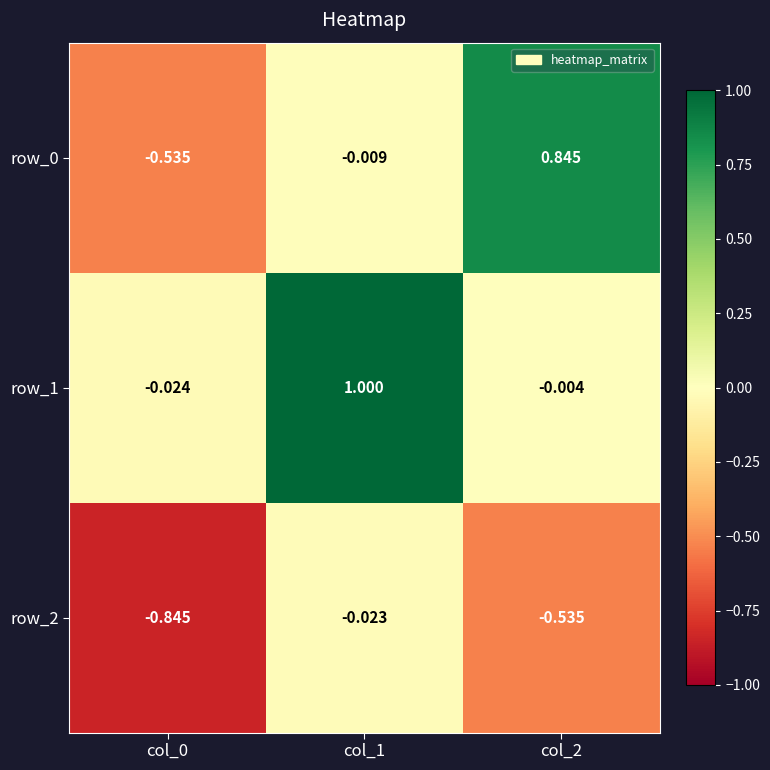

The row_2 series shows -1.3 at col_0. True or false?

False